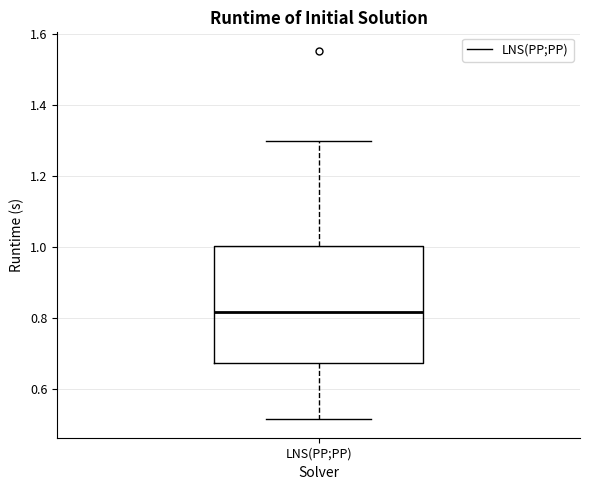

Where does the median line of the box for LNS(PP;PP) sit on the y-axis? The values are not printed on the chart, so give them approximately, as read against the axis.

0.82